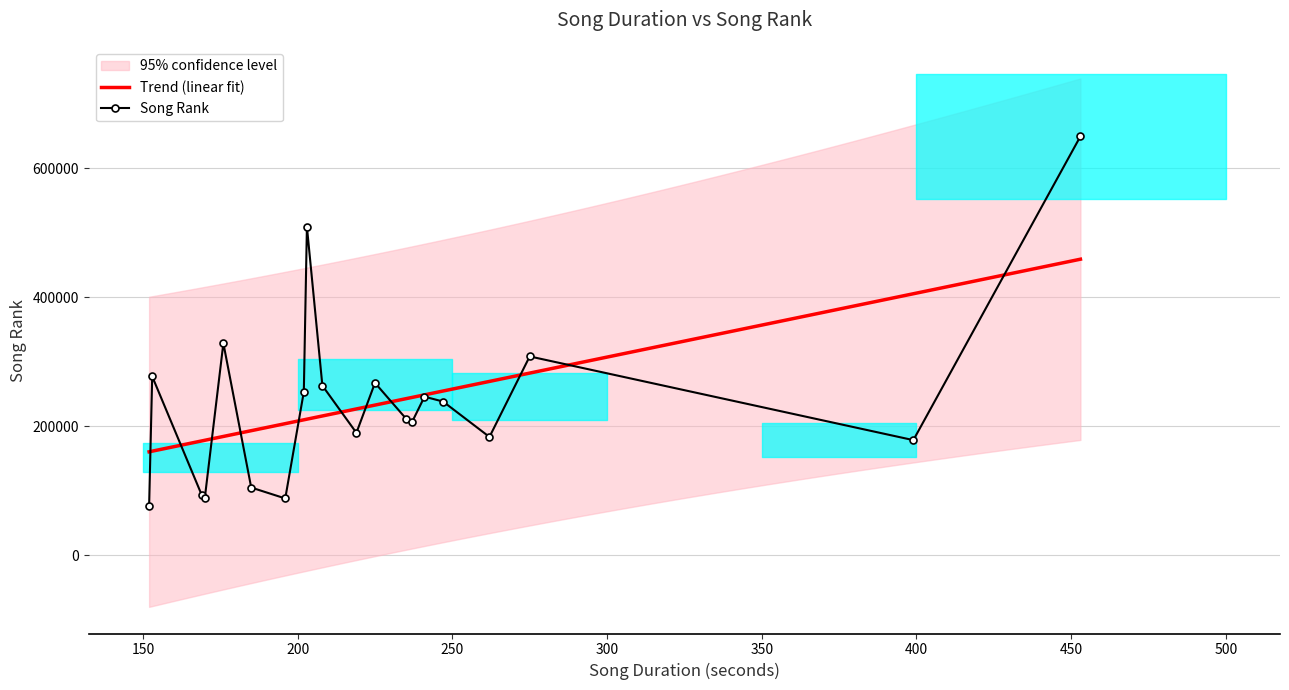

What is the minimum value for Trend (linear fit)?

160189.8